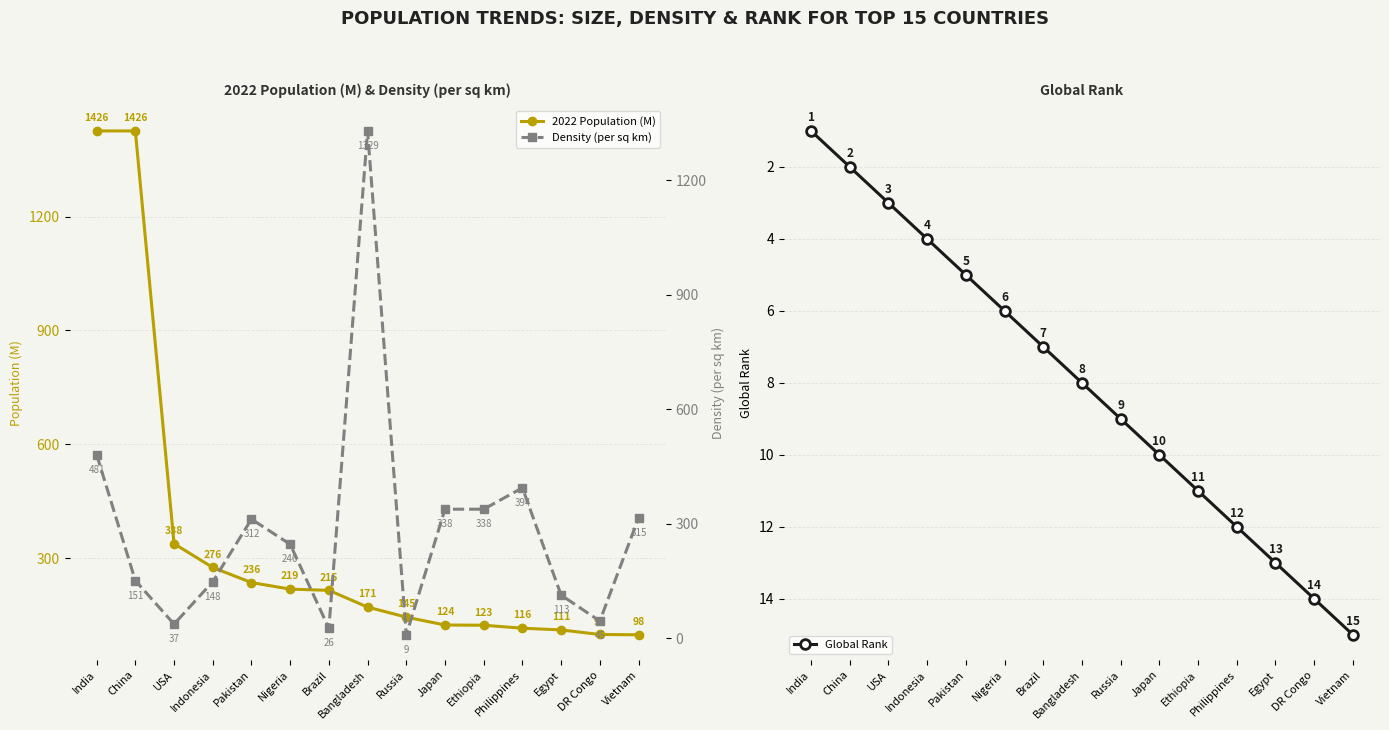

What is the label of the 4th point from the left?

Indonesia